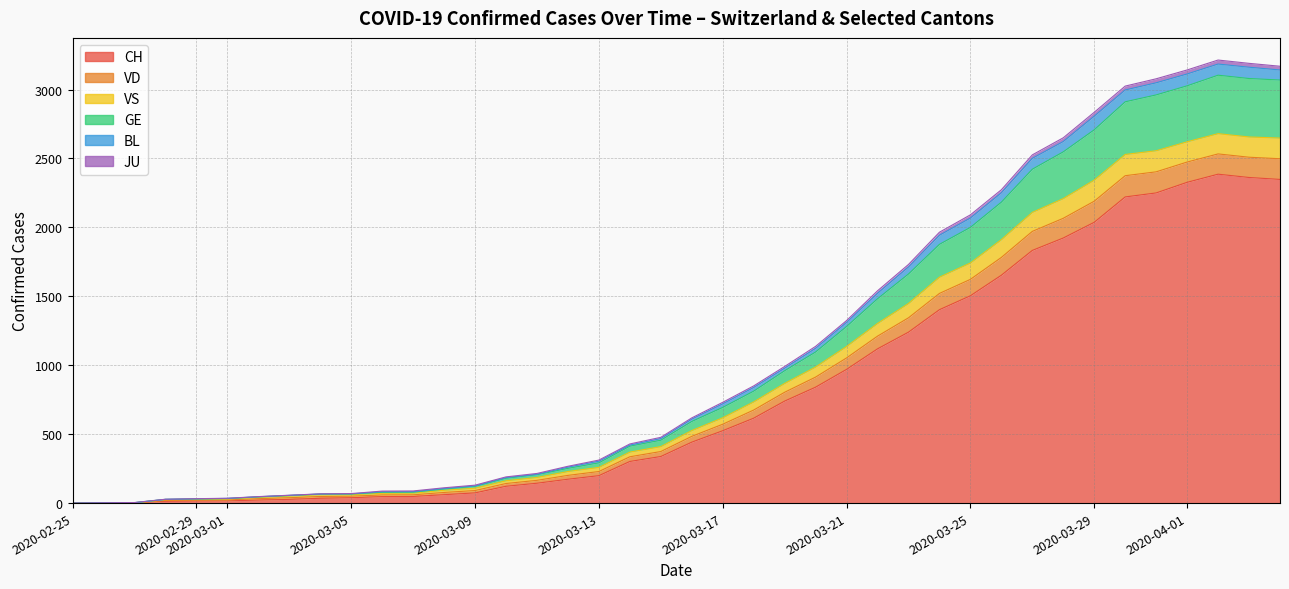

List the series in order of their peak value, highest first.

CH, GE, VD, VS, BL, JU